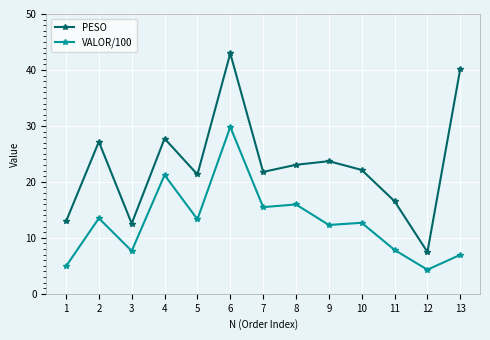

Which series has the widest spread of values?

PESO